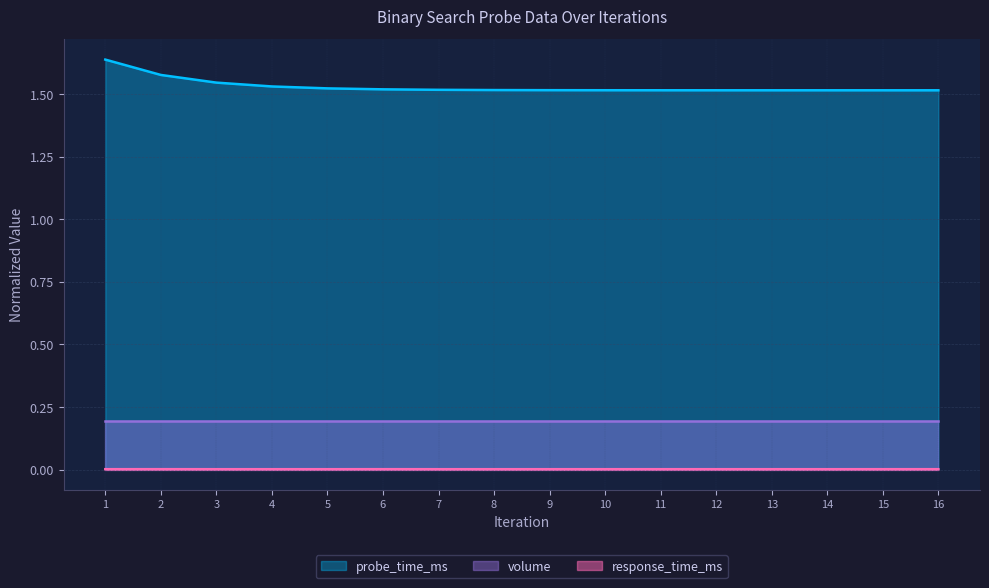

What is the total value across all series at 16?

1.7